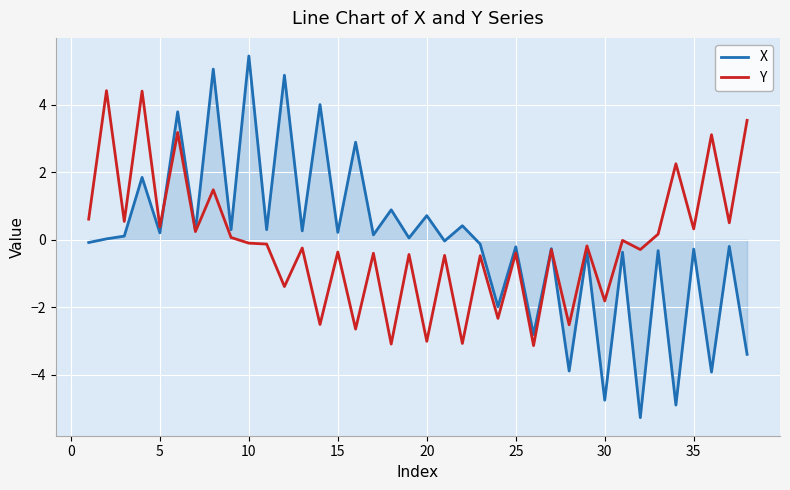

Rank the series by their maximum value, from highest to lowest.

X, Y